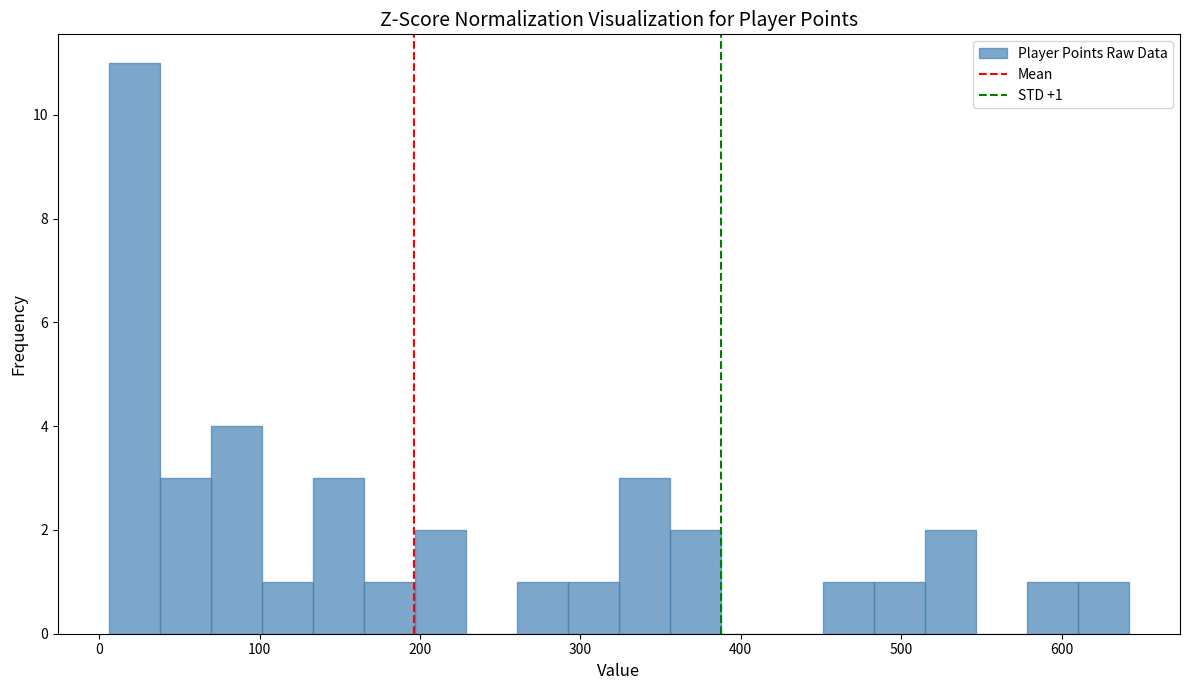

Around what value on the x-axis is the tallest bar? Give the approximate position of its centre, as read against the axis.

20